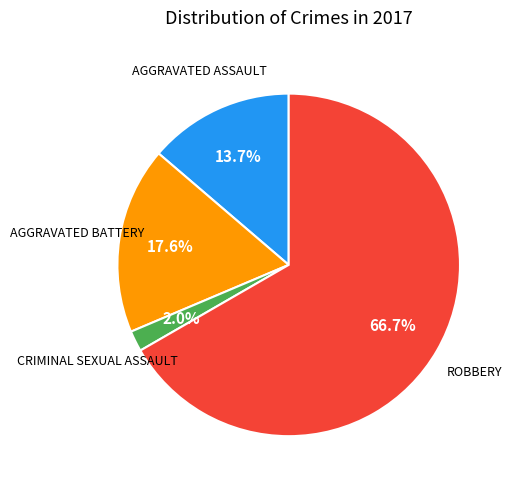

Does any single category account for the majority?

Yes